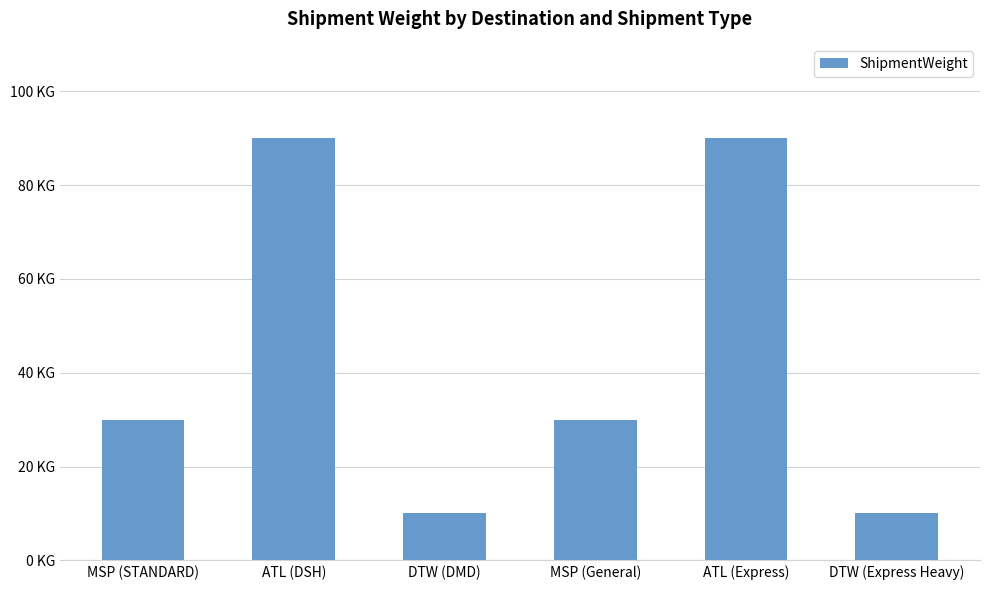

Which category has the highest value across all series?

ATL (DSH)